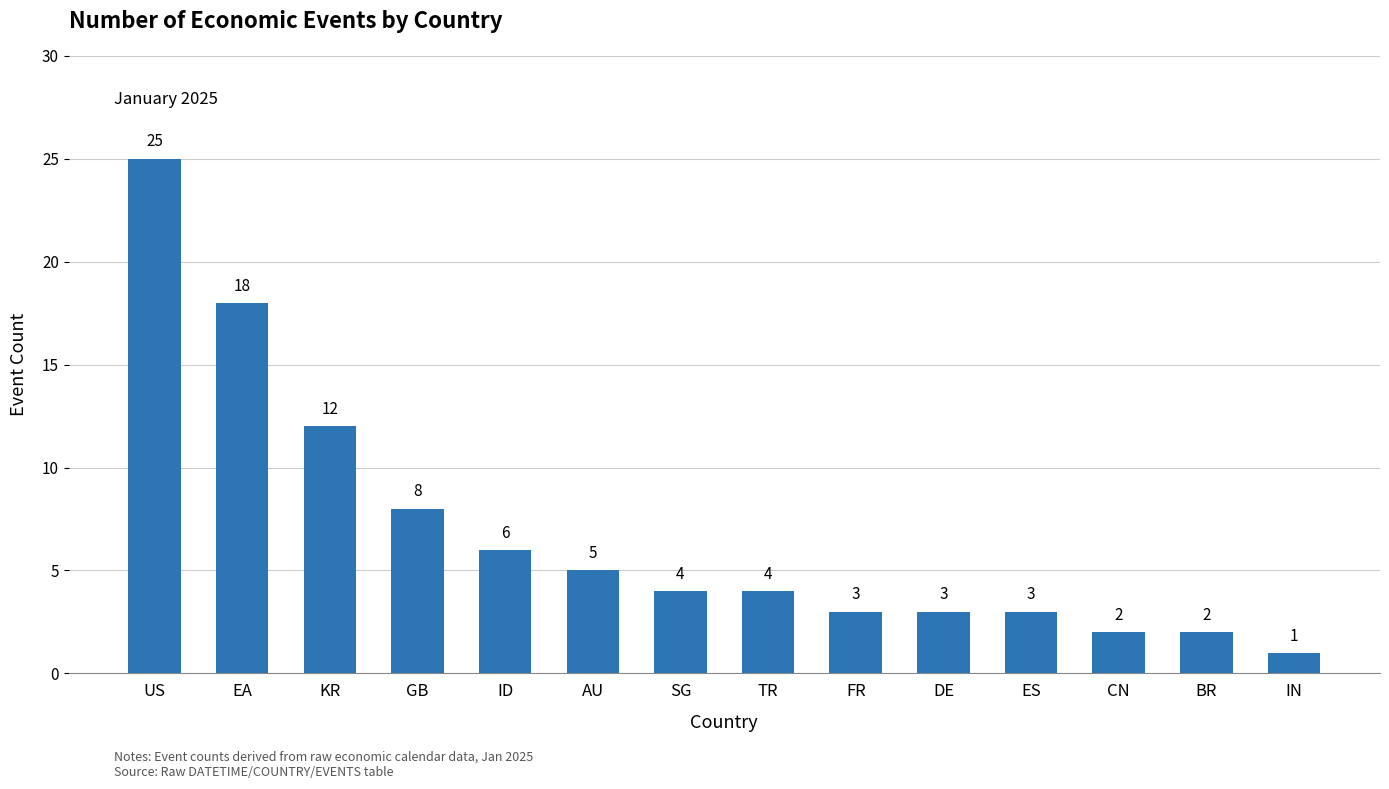

Reading left to right, extract all data points from this chart.

US=25	EA=18	KR=12	GB=8	ID=6	AU=5	SG=4	TR=4	FR=3	DE=3	ES=3	CN=2	BR=2	IN=1